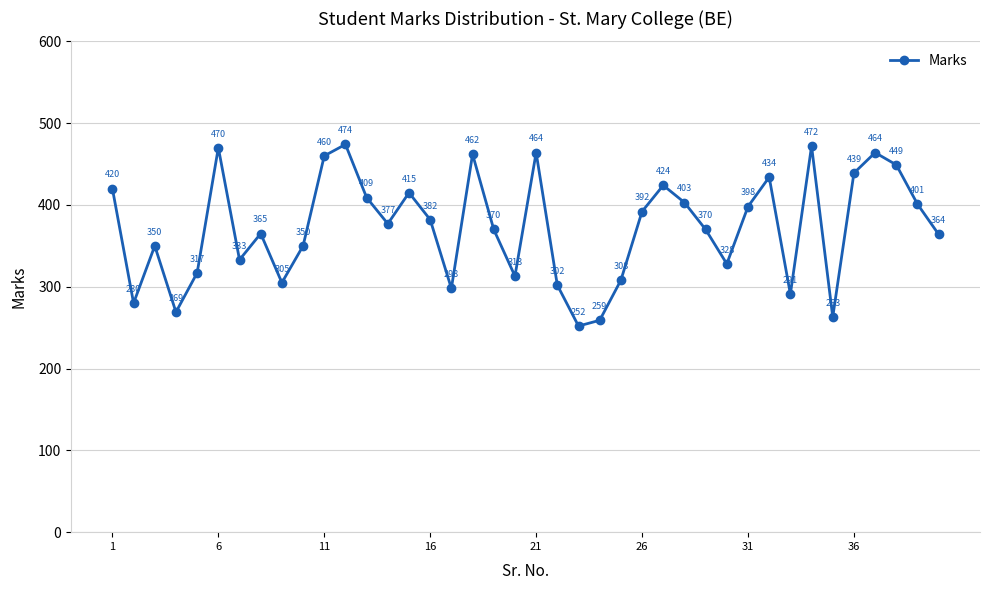

Reading right to left, transcribe all the data shown in this chart.

364	401	449	464	439	263	472	291	434	398	328	370	403	424	392	308	259	252	302	464	313	370	462	298	382	415	377	409	474	460	350	305	365	333	470	317	269	350	280	420